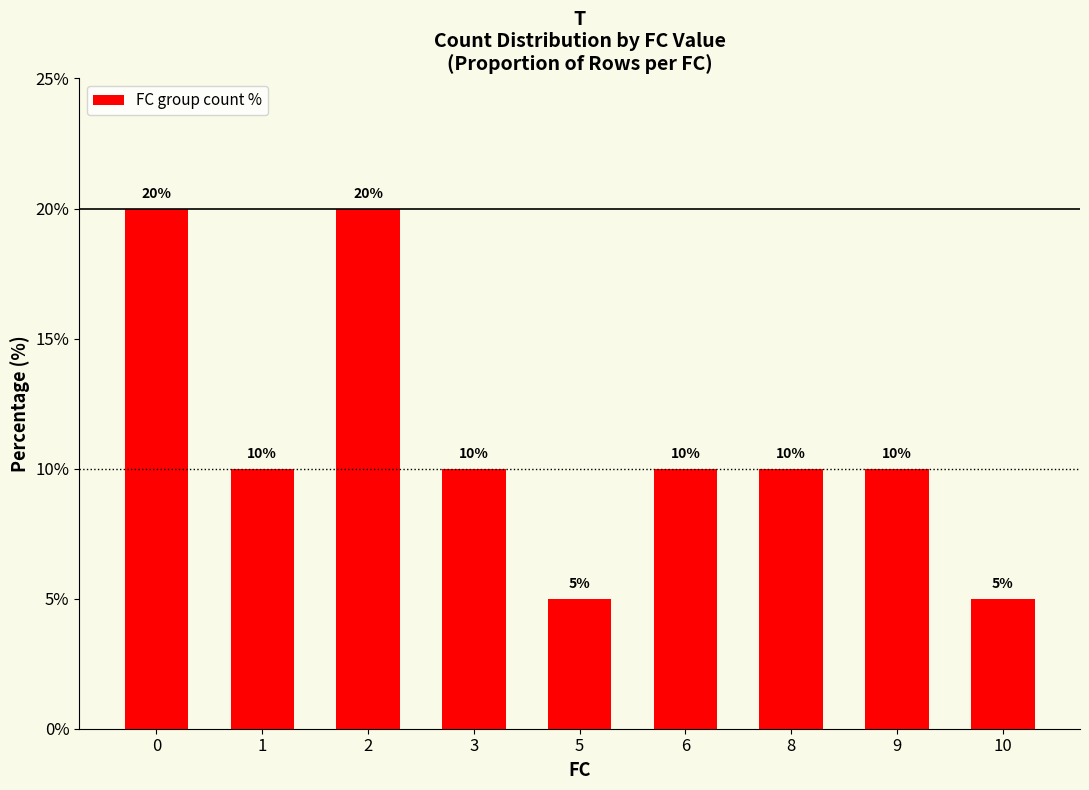

What is the ratio of the value at 9 to the value at 5?

2.0